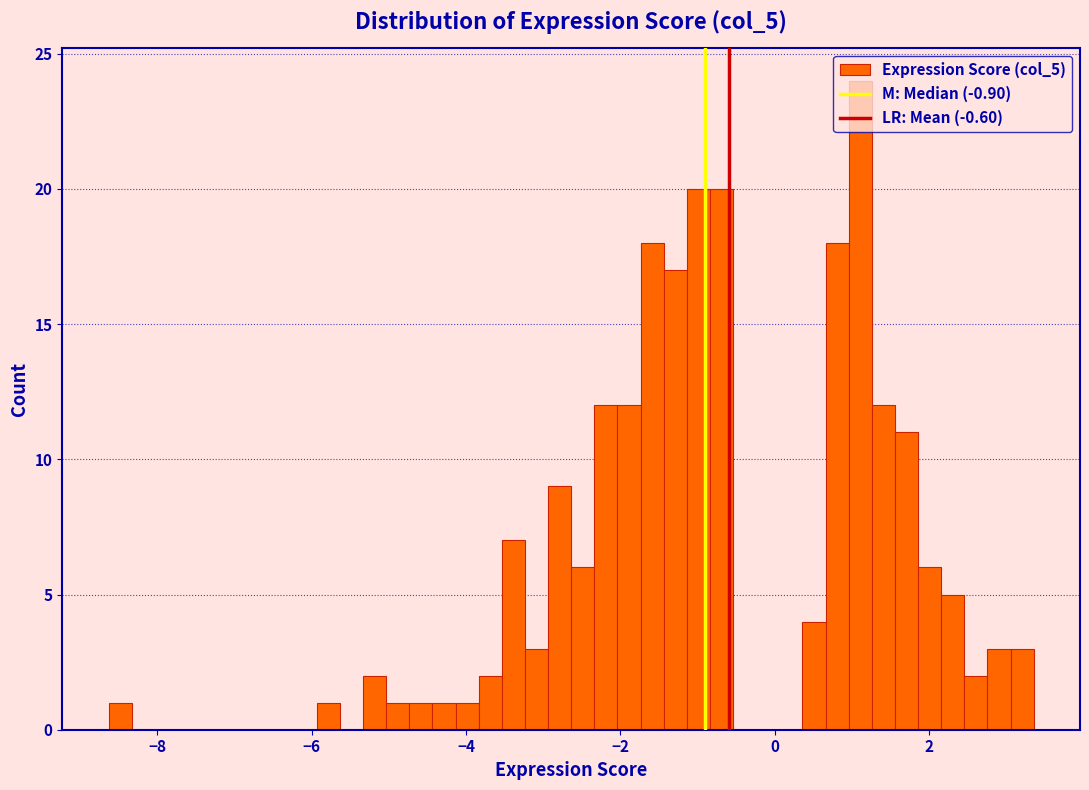

Around what value on the x-axis is the tallest bar? Give the approximate position of its centre, as read against the axis.

1.2